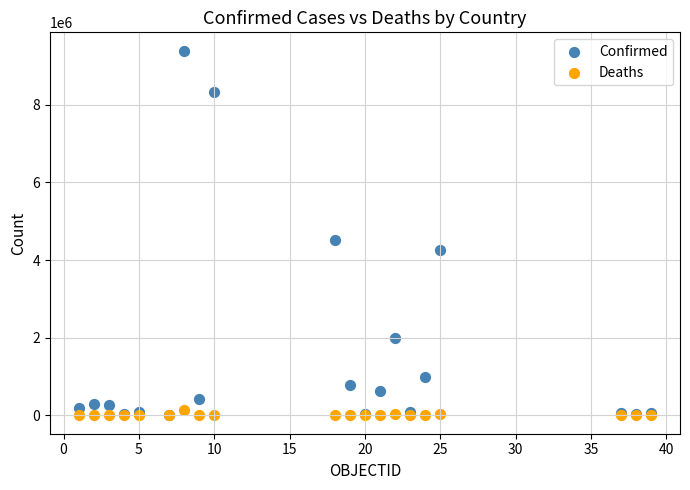

Which series has the largest Y range (max minus min)?

Confirmed